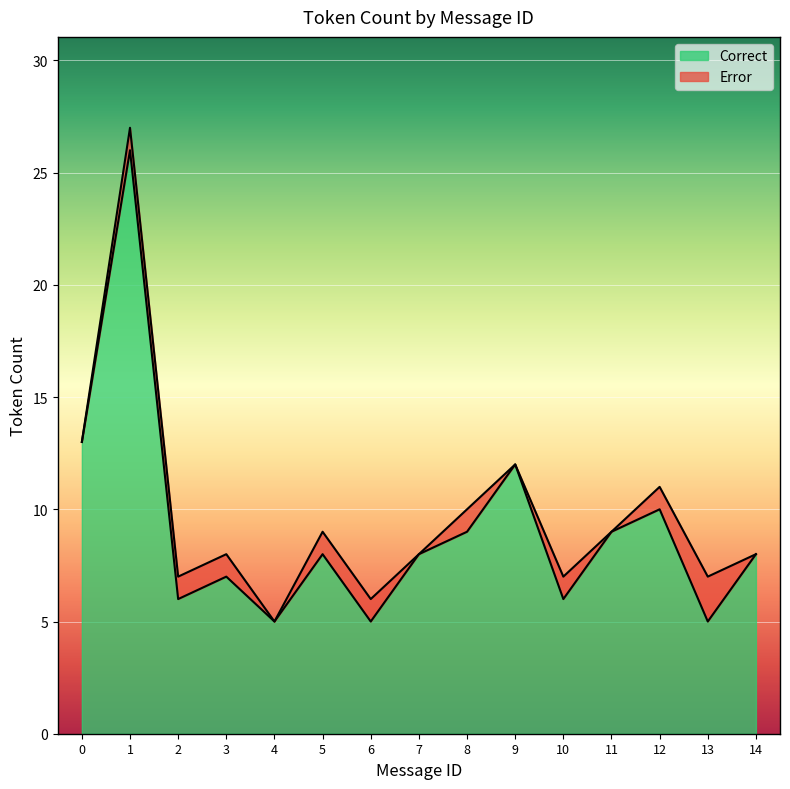

Reading left to right, what are all the values shown in this chart?

0=13	1=27	2=7	3=8	4=5	5=9	6=6	7=8	8=10	9=12	10=7	11=9	12=11	13=7	14=8